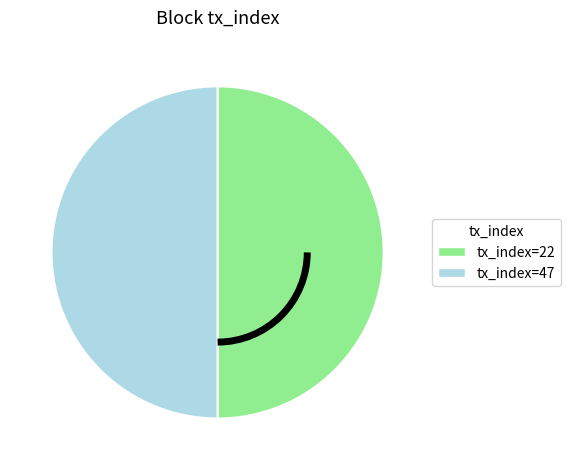

How many slices are in this pie chart?

2